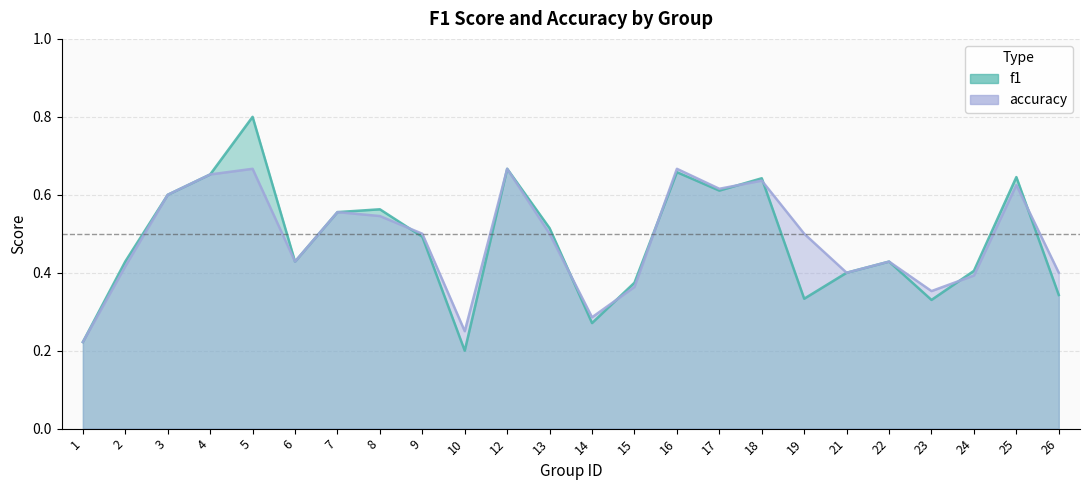

At which category does f1 reach its first local peak?

5